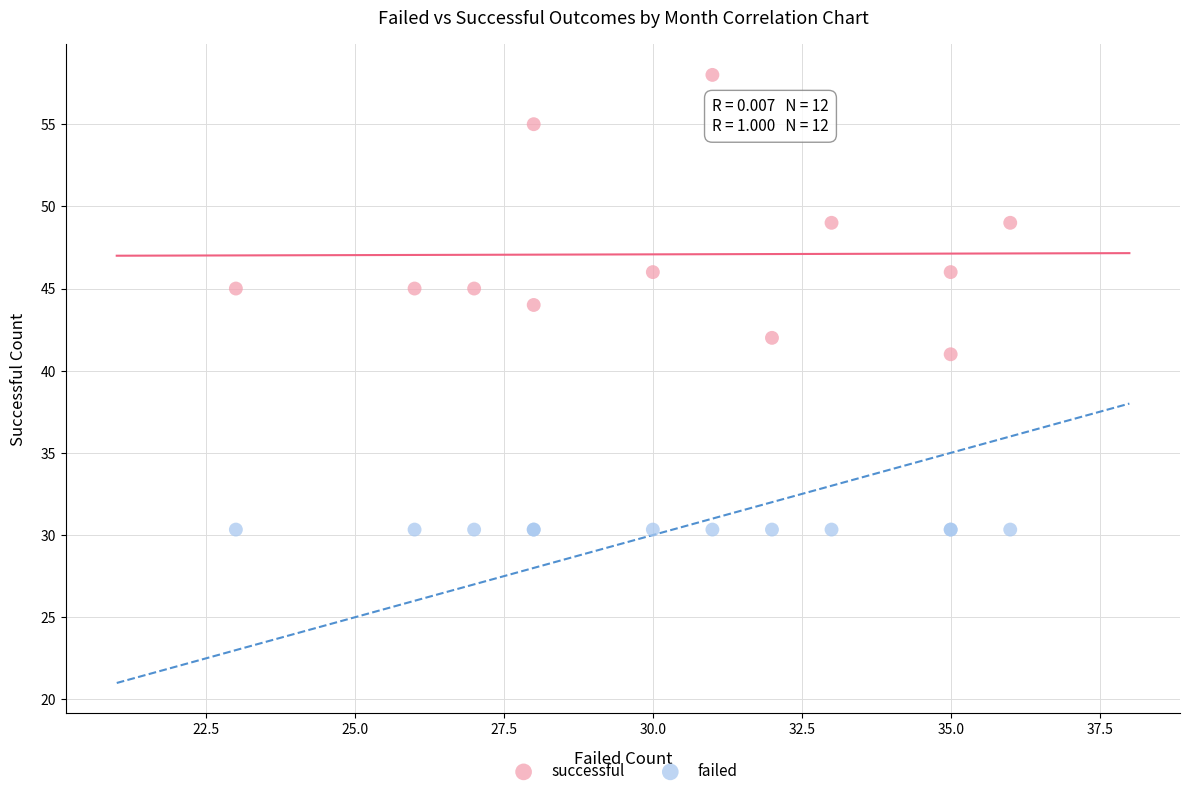

Which series reaches the maximum Y coordinate?

successful